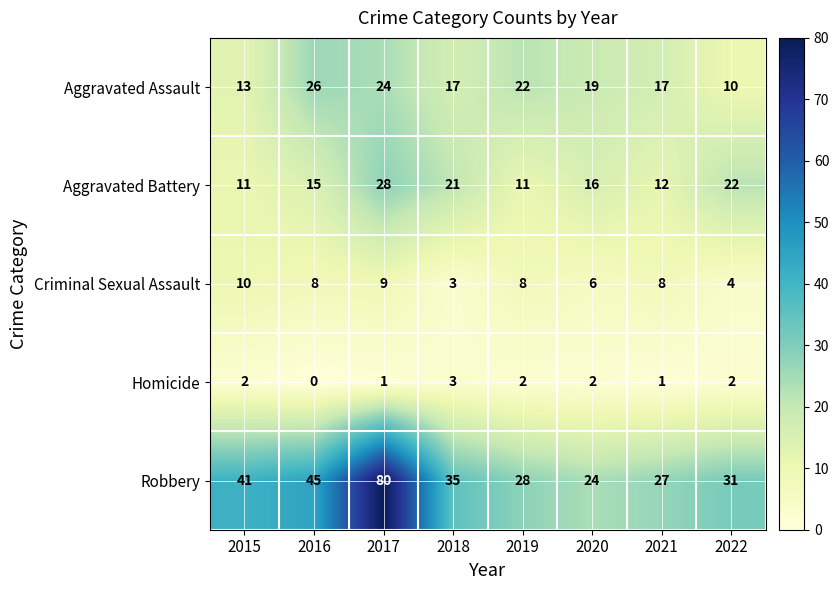

At which label does Aggravated Battery first exceed 16?

2017